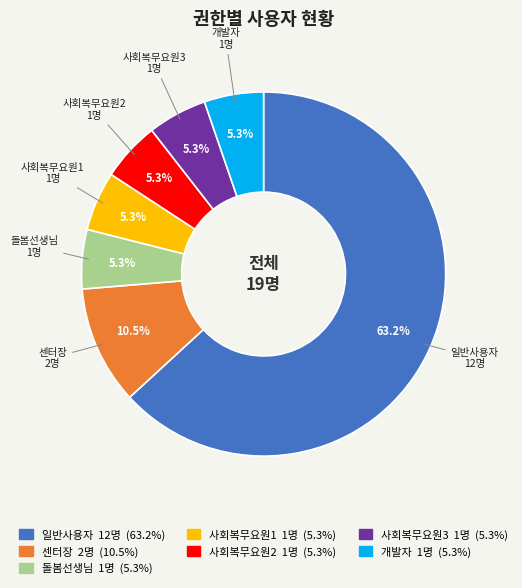

Count the number of slices in the pie.

7